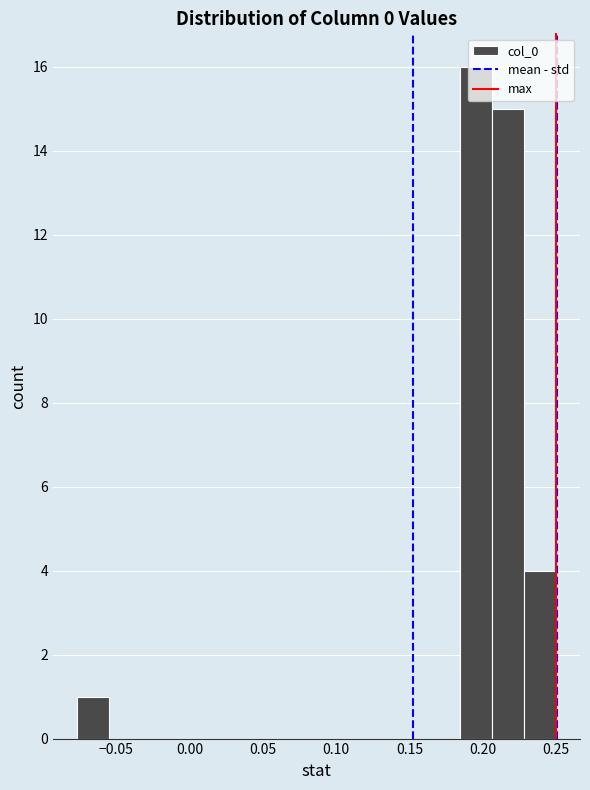

Reading left to right, list every bar in this chart as the range it spans on the x-axis followed by its height. Neither the bar edges nor the heights are printed on the chart, so give them approximately, as read against the axes.

-0.075 to -0.055: 1
-0.055 to -0.035: 0
-0.035 to -0.010: 0
-0.010 to 0.010: 0
0.010 to 0.030: 0
0.030 to 0.055: 0
0.055 to 0.075: 0
0.075 to 0.095: 0
0.095 to 0.120: 0
0.120 to 0.140: 0
0.140 to 0.165: 0
0.165 to 0.185: 0
0.185 to 0.205: 16
0.205 to 0.230: 15
0.230 to 0.250: 4